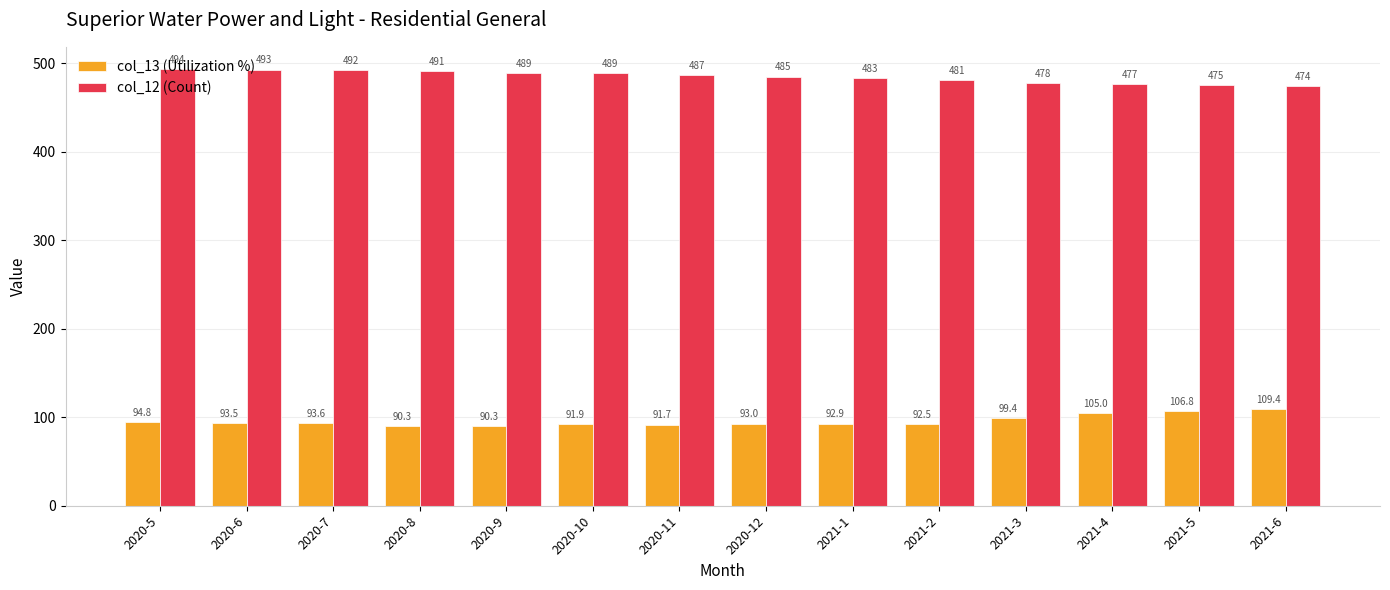

The col_13 (Utilization %) series shows 106.8 at 2021-5. True or false?

True